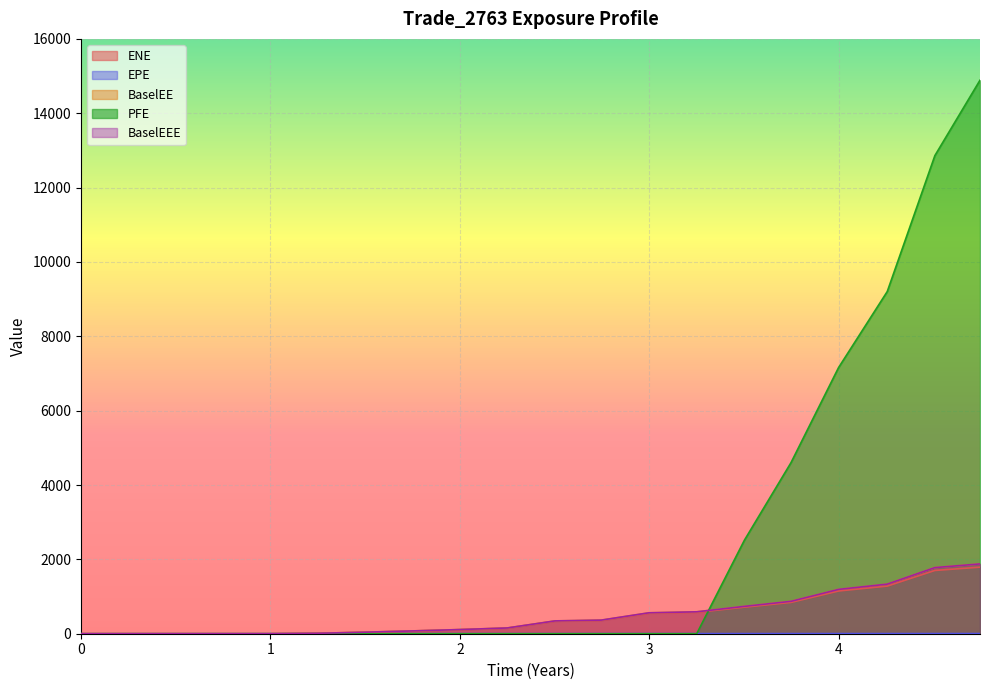

What is the average value of the PFE series?

2561.6